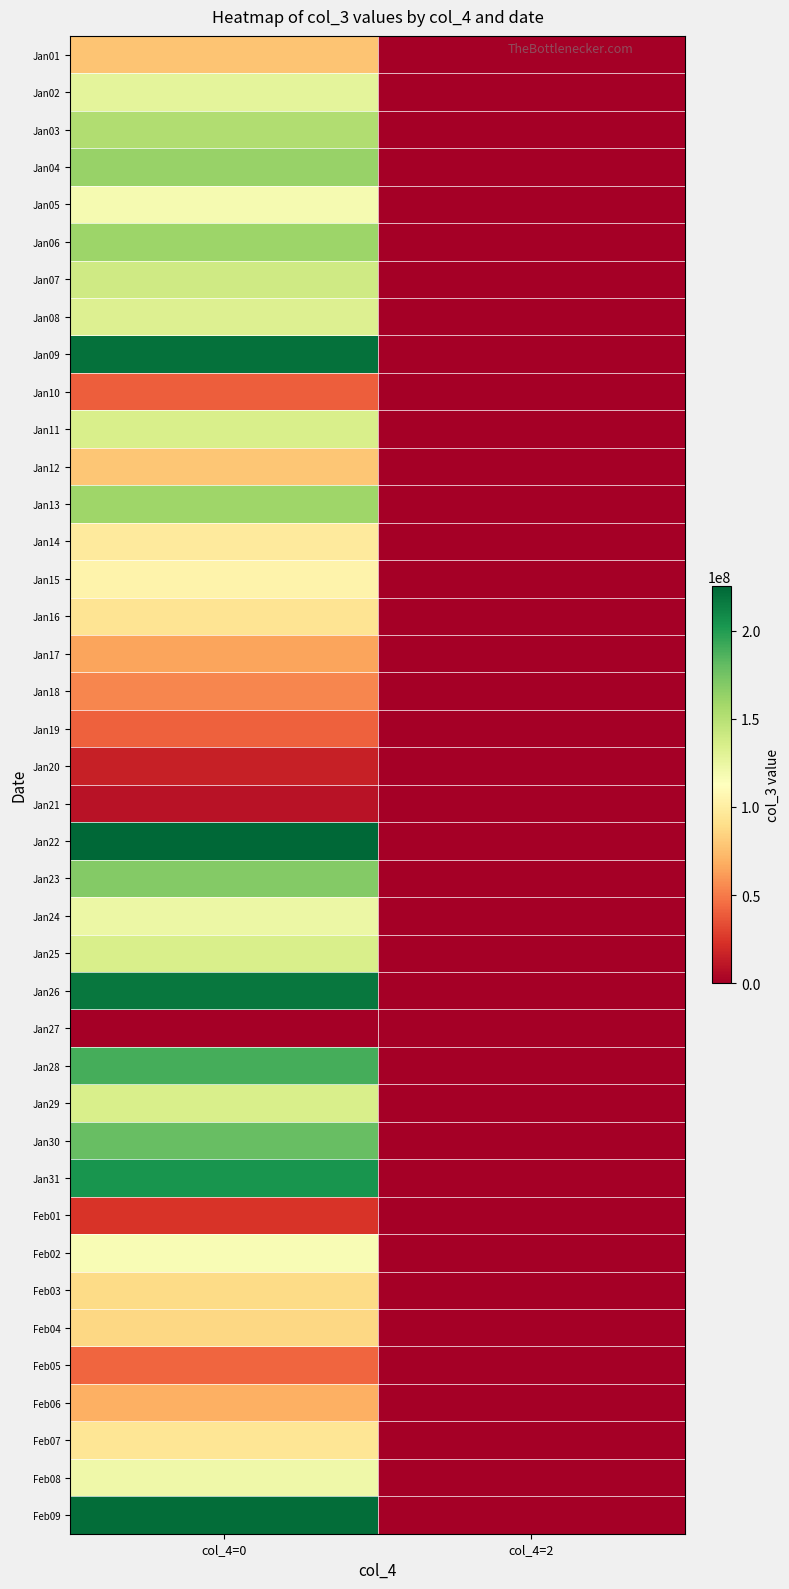

Which label corresponds to the smallest value in the chart?

col_4=2